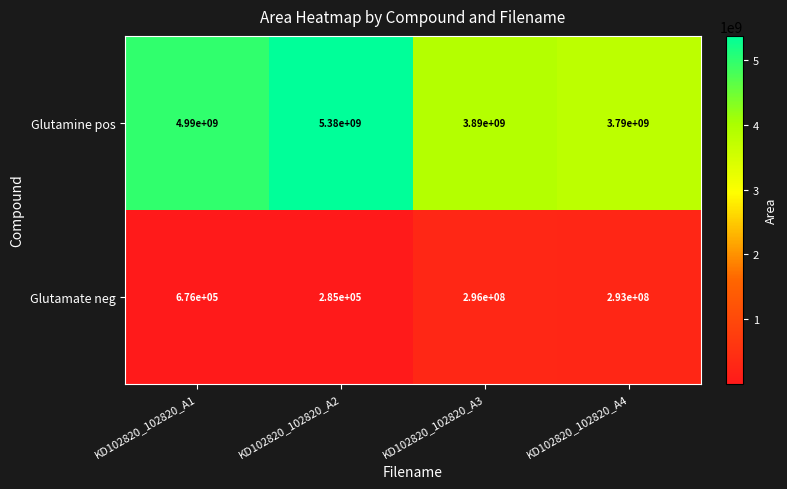

At how many categories does at least one series exceed 3990883468?

2